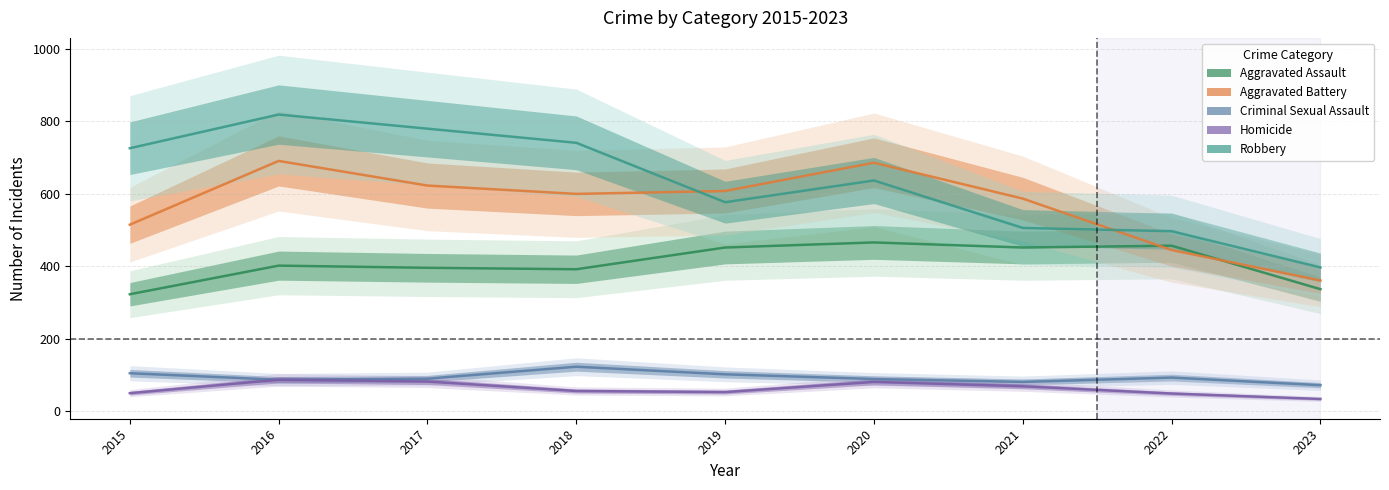

Which label corresponds to the smallest value in the chart?

2023